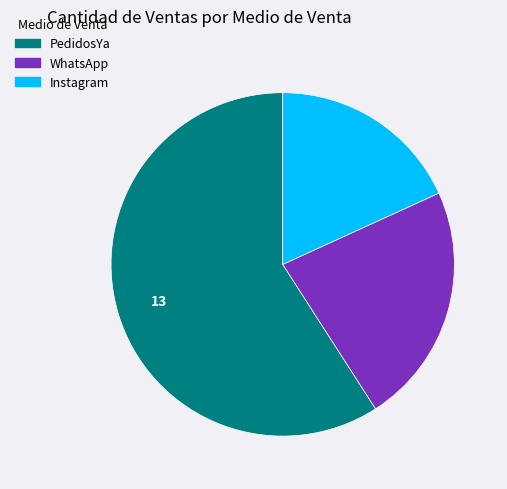

What is the smallest slice in the pie chart?

Instagram